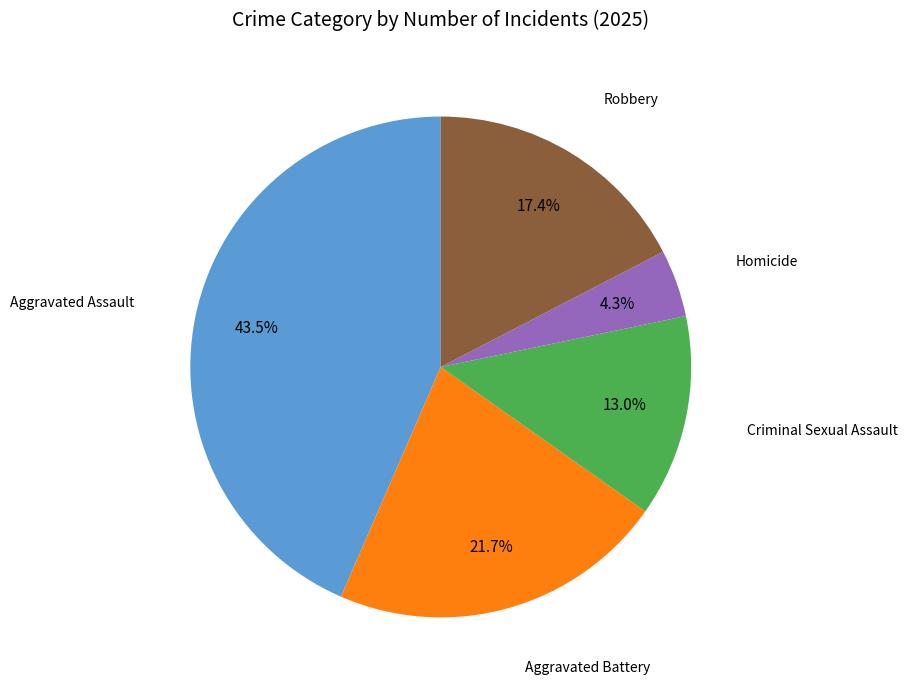

Does any single category account for the majority?

No